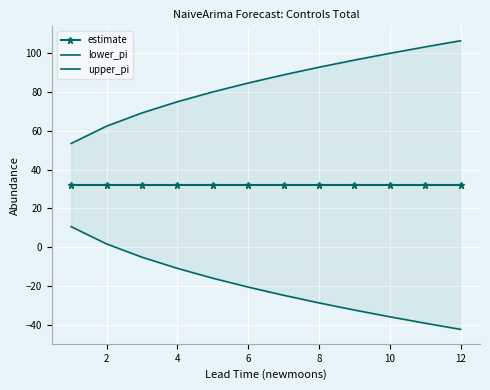

True or false: estimate has more than 2 interior local peaks.

False